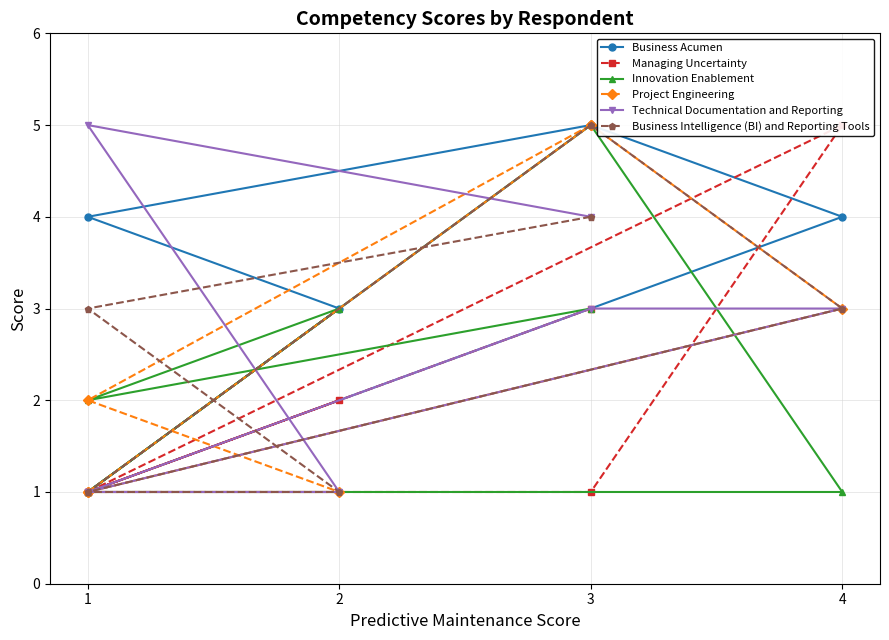

At which category does Managing Uncertainty reach its first local peak?

2